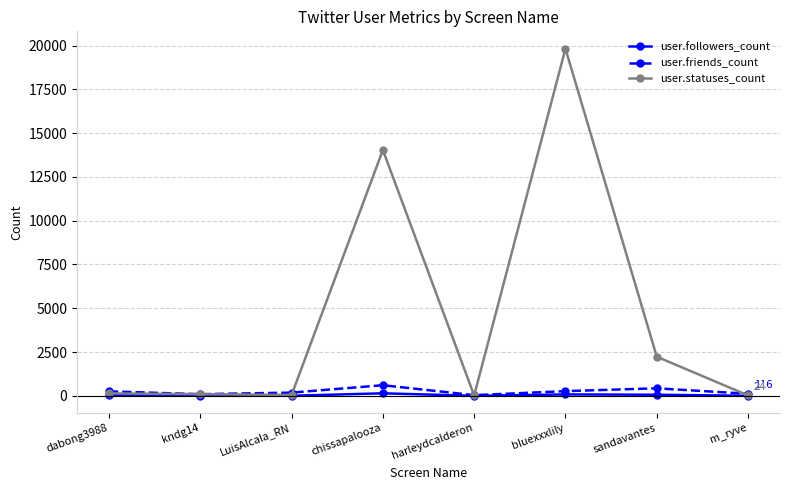

What is the label of the 3rd point from the left?

LuisAlcala_RN